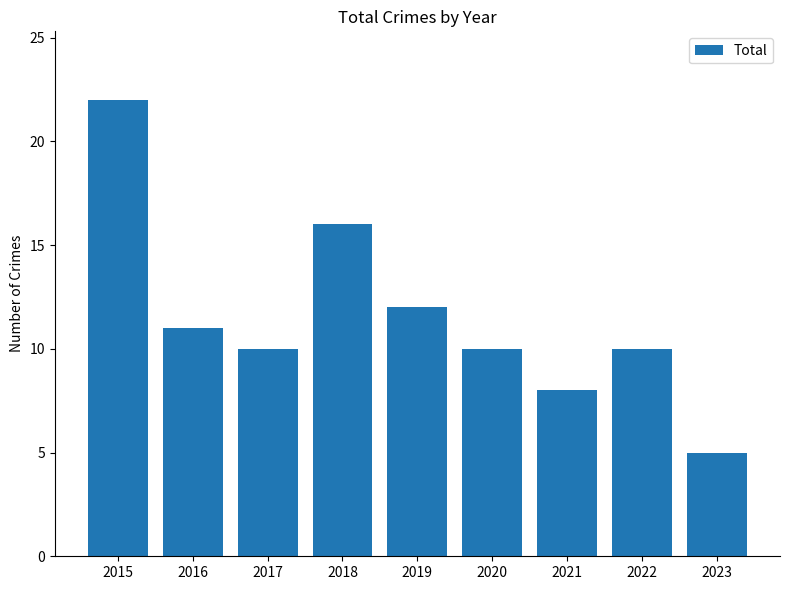

At which category does the chart reach its minimum across all series?

2023